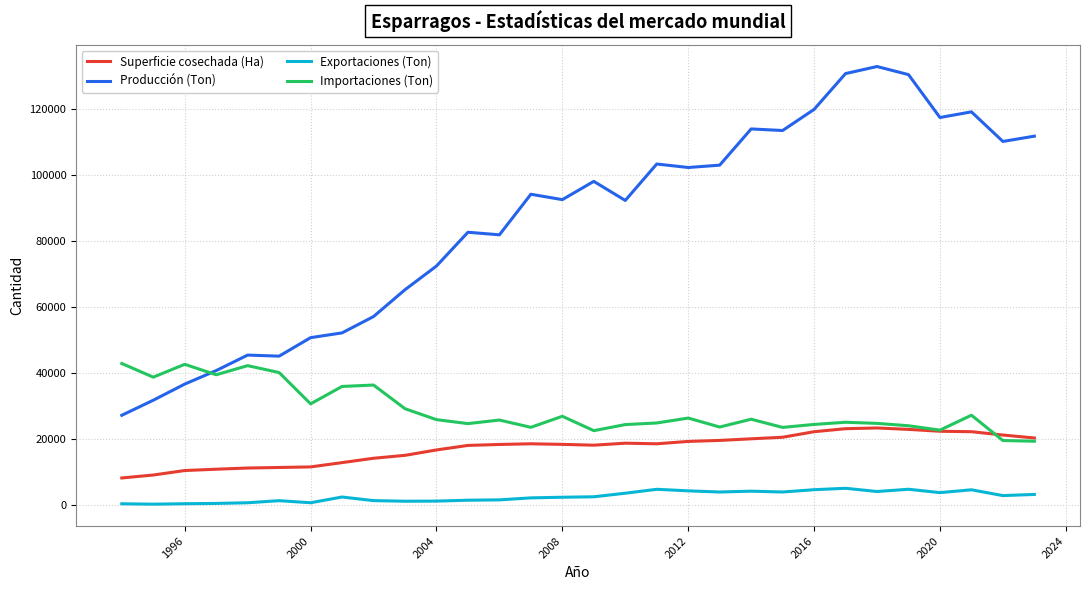

True or false: Producción (Ton) and Exportaciones (Ton) intersect in this chart.

False